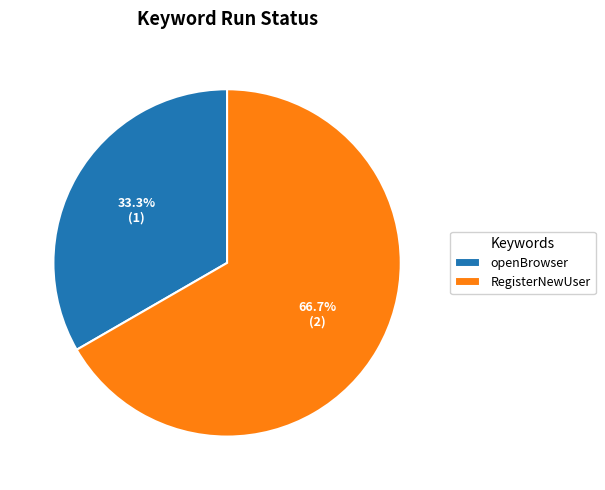

Is it true that openBrowser is 33% of the pie?

True